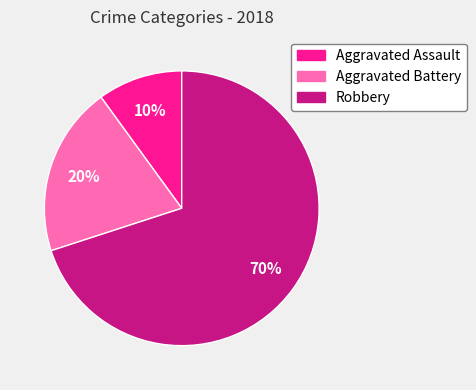

Is there any slice that represents more than half of the pie?

Yes